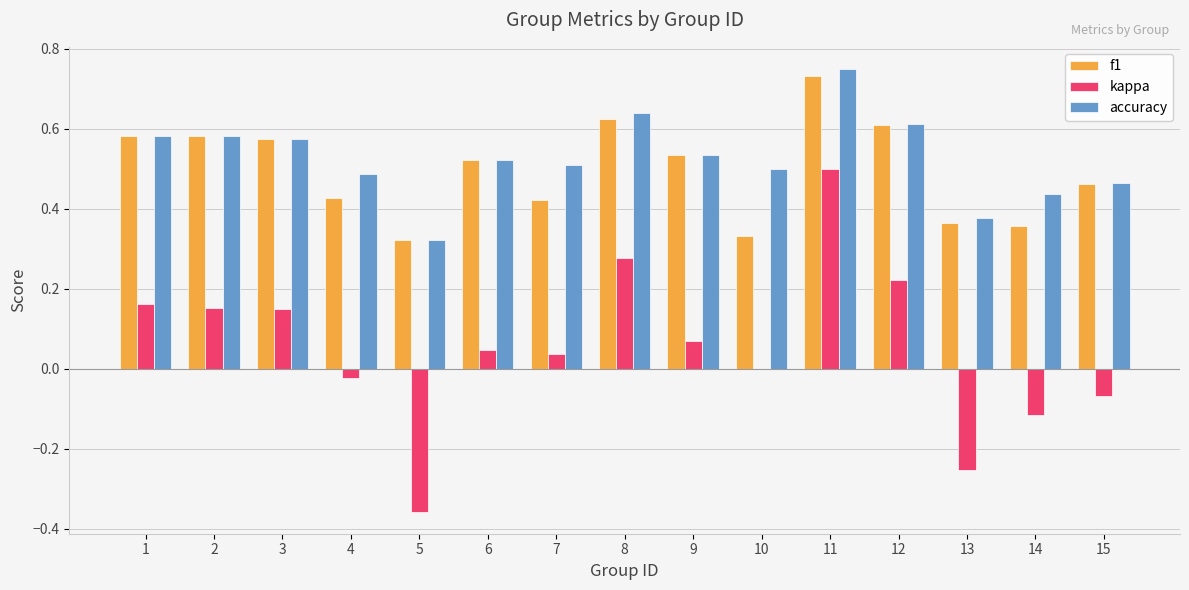

Is it true that kappa equals 0.1 at 6?

False